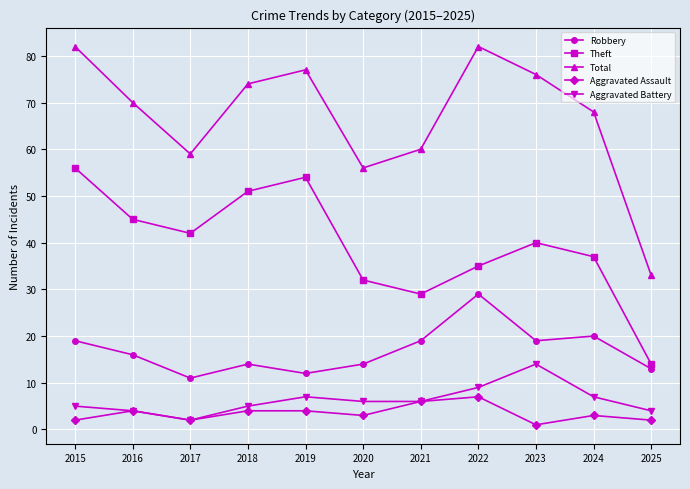

What is the value of the Total point at the 4th from the left?

74